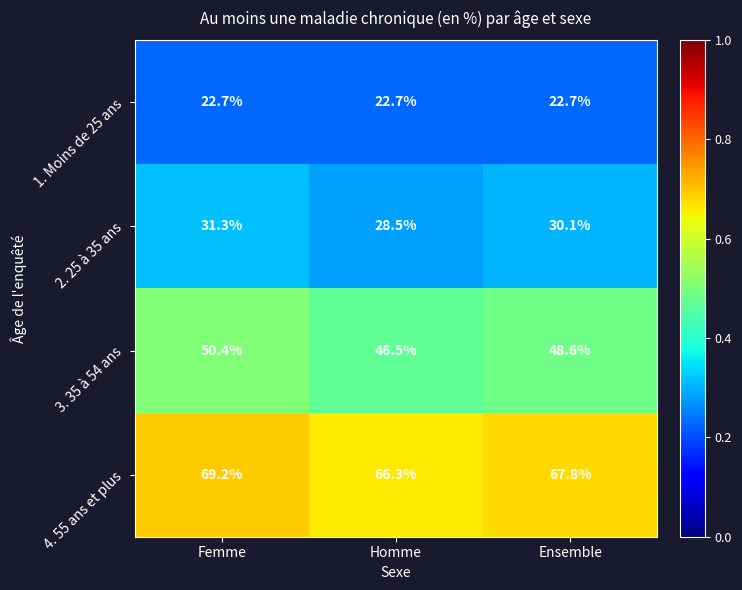

Which series changed the most between Homme and Ensemble?

3. 35 à 54 ans